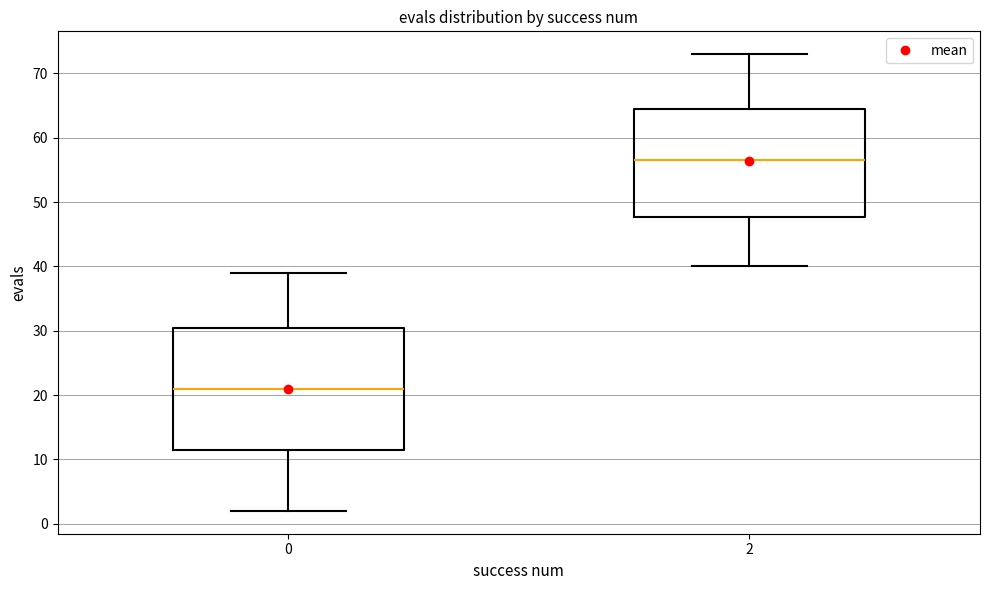

Reading left to right, transcribe this box plot: for each box, give where its median line is, the range the box spans, and where its two whiskers end, as read against the y-axis. The values are not printed on the chart, so give them approximately, as read against the axis.

0: median 21, box 12 to 31, whiskers 2 to 39
2: median 57, box 48 to 65, whiskers 40 to 73